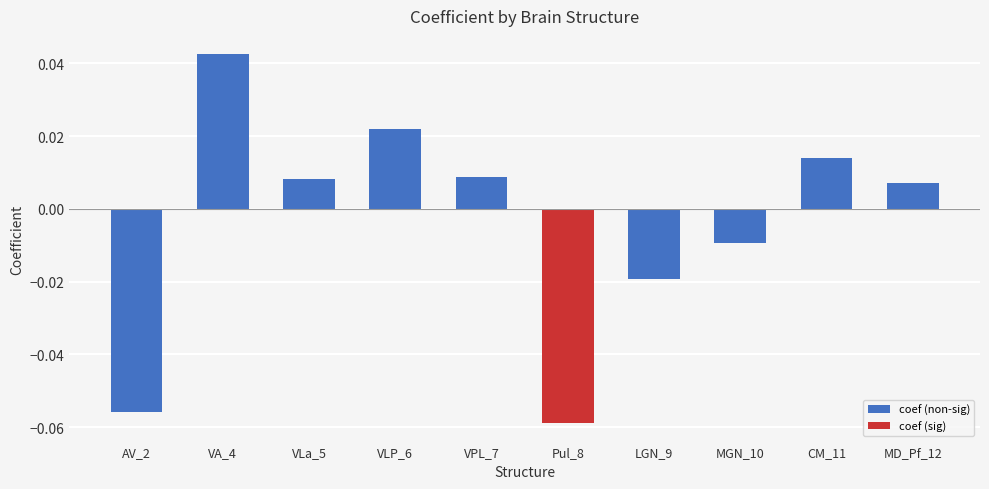

Which has a higher value, Pul_8 or VPL_7?

VPL_7